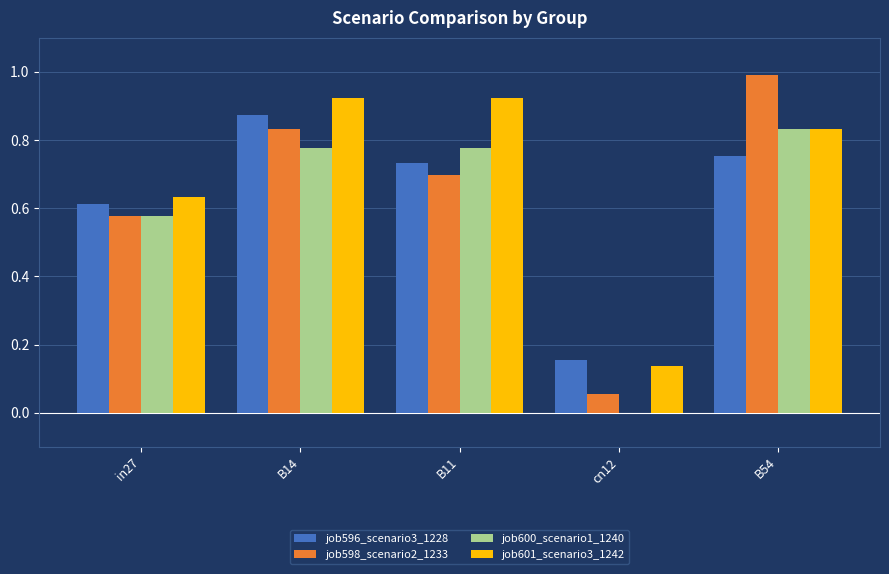

What are all the series names shown in the legend?

job596_scenario3_1228, job598_scenario2_1233, job600_scenario1_1240, job601_scenario3_1242